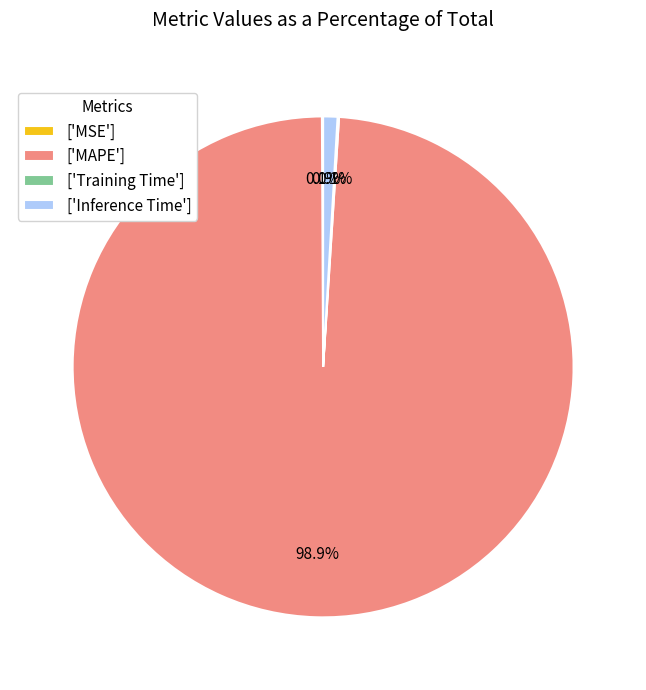

What percentage is NOT represented by ['Inference Time']?

99.1%